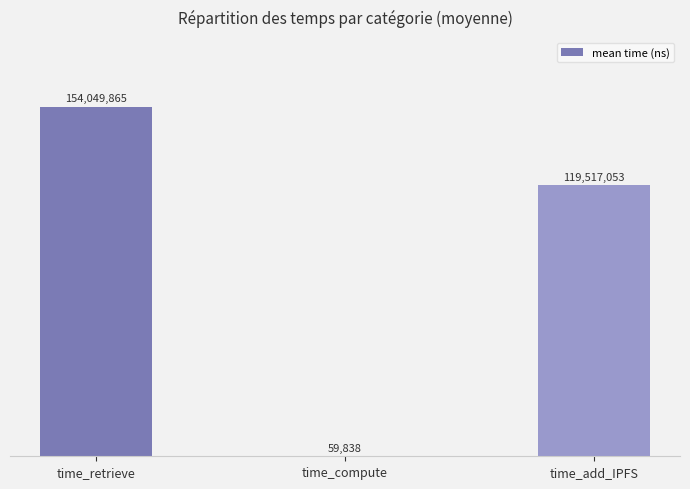

What is the label of the 1st bar from the right?

time_add_IPFS